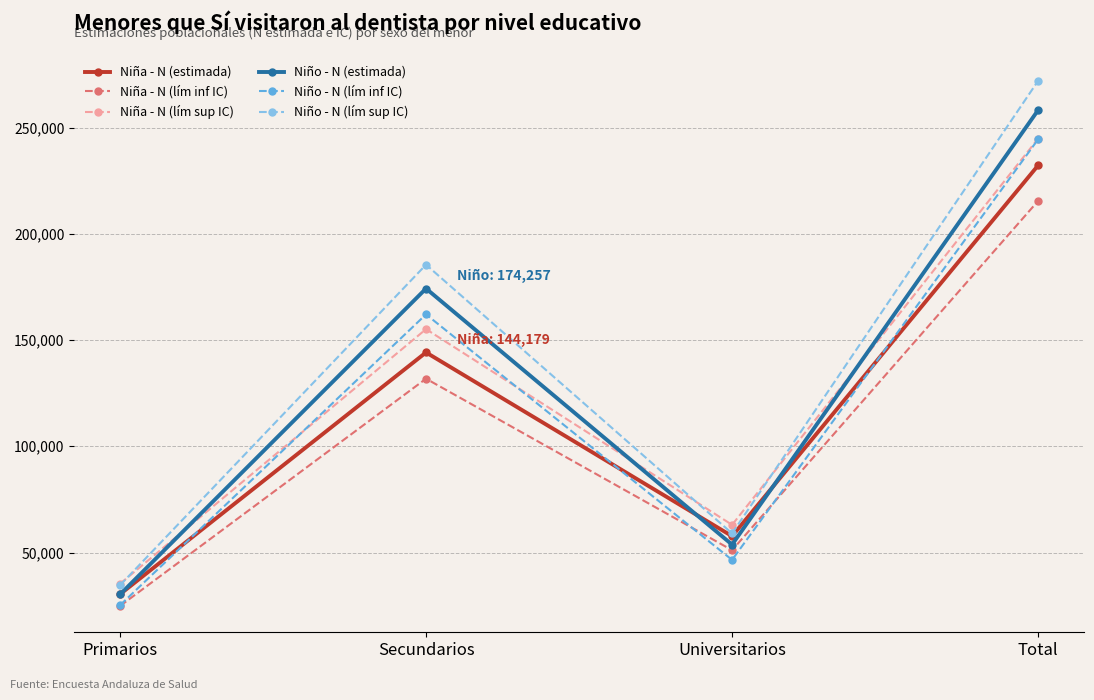

What is the minimum value shown in the chart?

24810